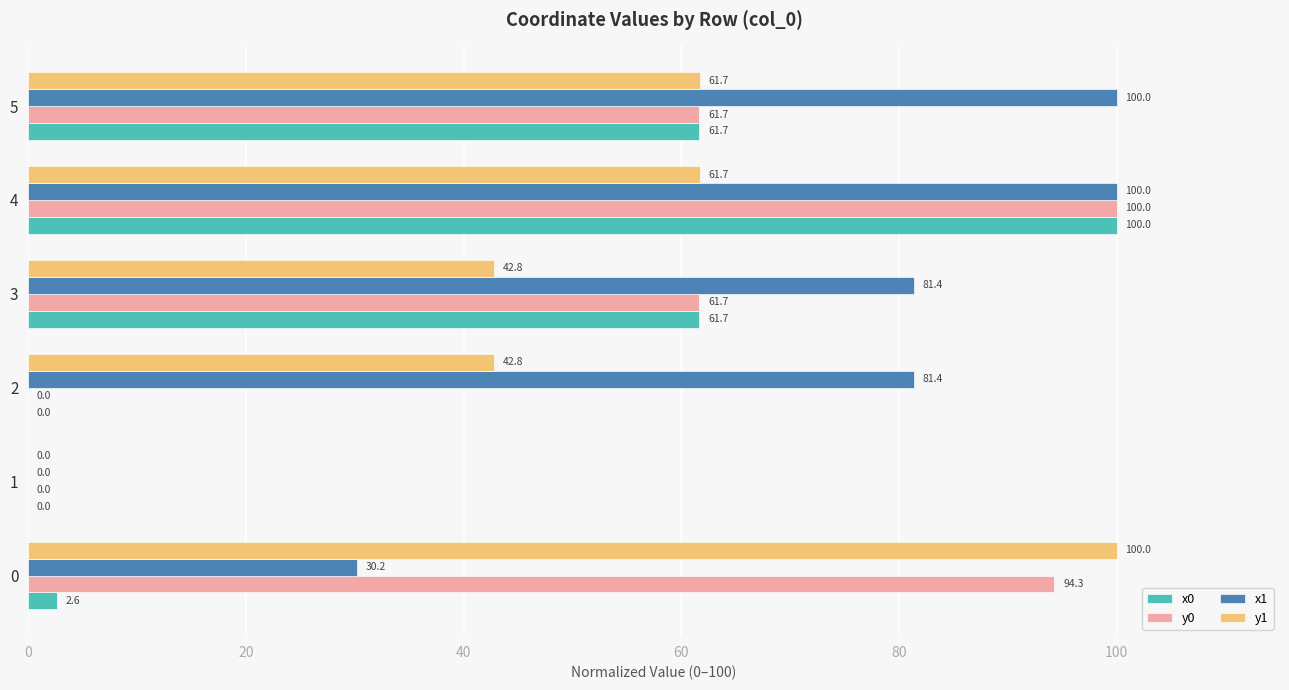

What is the total value across all series at 0?

227.1